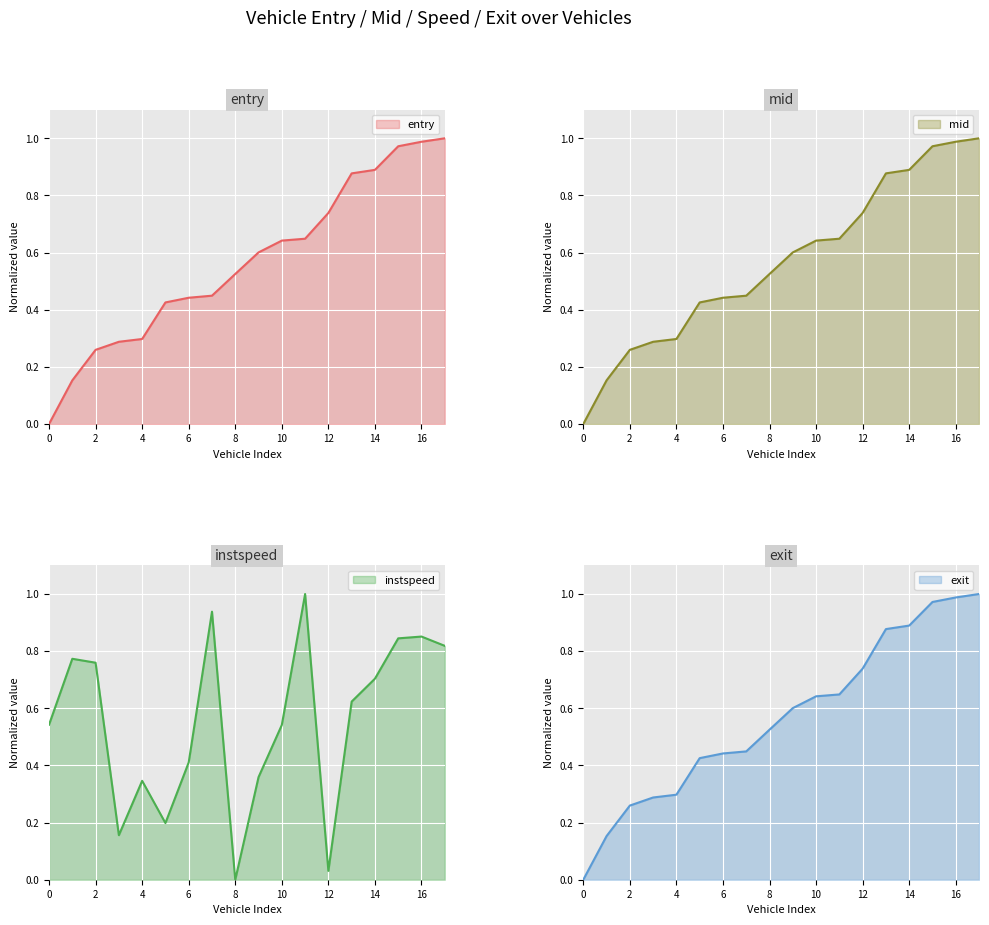

The value of entry at 0 is 0.0. True or false?

True